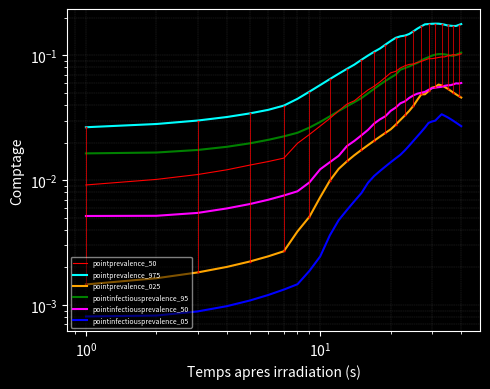

What is the average value of the pointinfectiousprevalence_95 series?

0.1